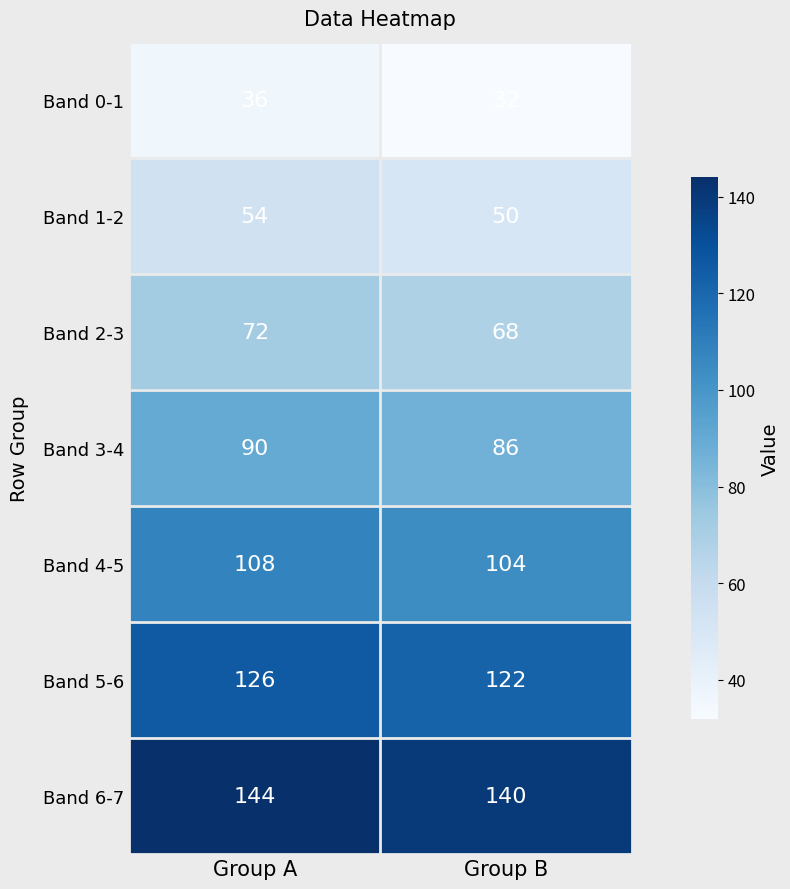

Reading left to right, extract all data points from this chart.

Band 0-1: Group A=36	Group B=32
Band 1-2: Group A=54	Group B=50
Band 2-3: Group A=72	Group B=68
Band 3-4: Group A=90	Group B=86
Band 4-5: Group A=108	Group B=104
Band 5-6: Group A=126	Group B=122
Band 6-7: Group A=144	Group B=140